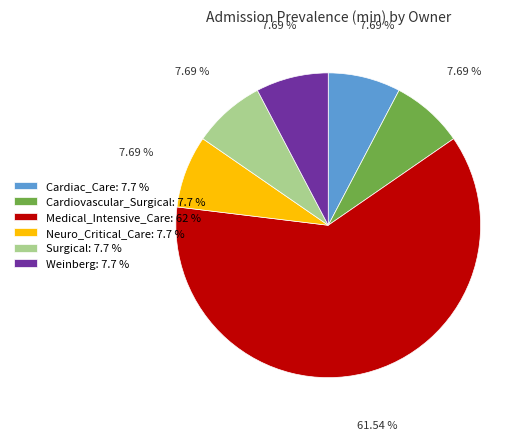

True or false: Cardiac_Care accounts for 8% of the total.

True